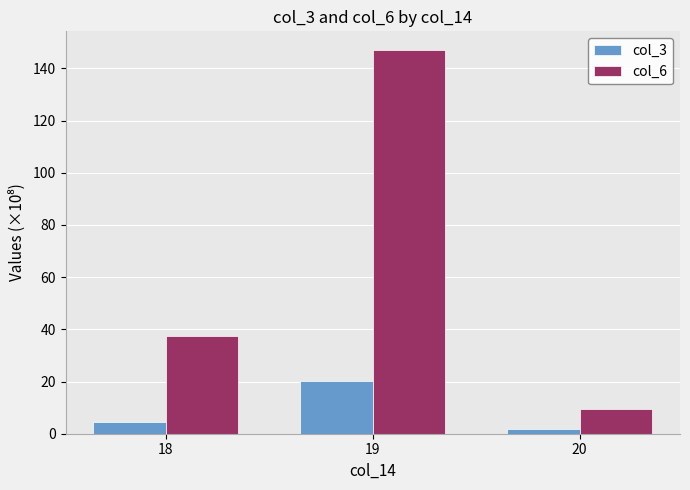

Rank the series by their average value, from lowest to highest.

col_3, col_6